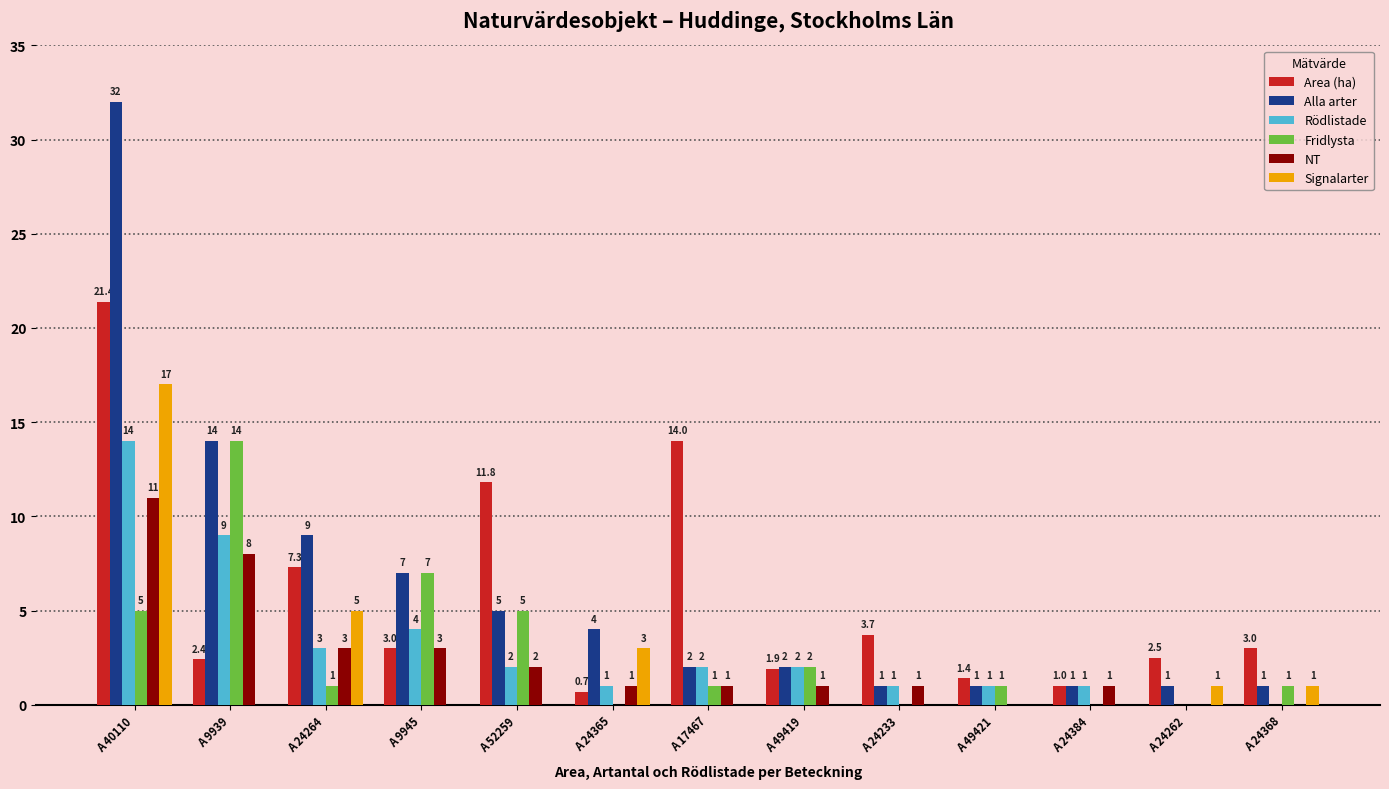

What is the approximate value of Fridlysta at A 9945?

7.0